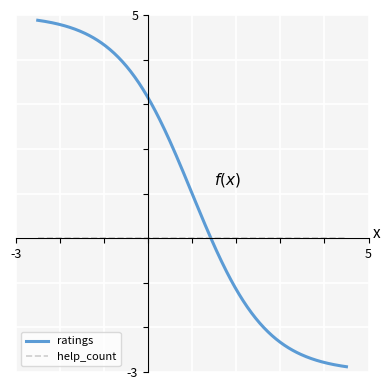

What is the average value of the ratings series?

1.0